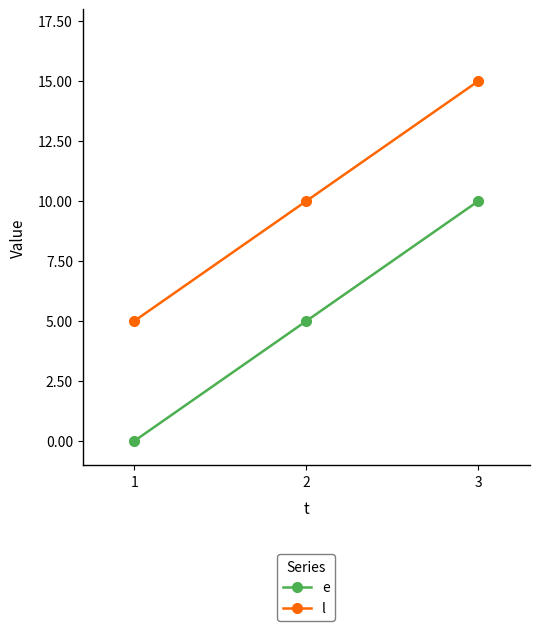

How many values in the e series are below 5?

1